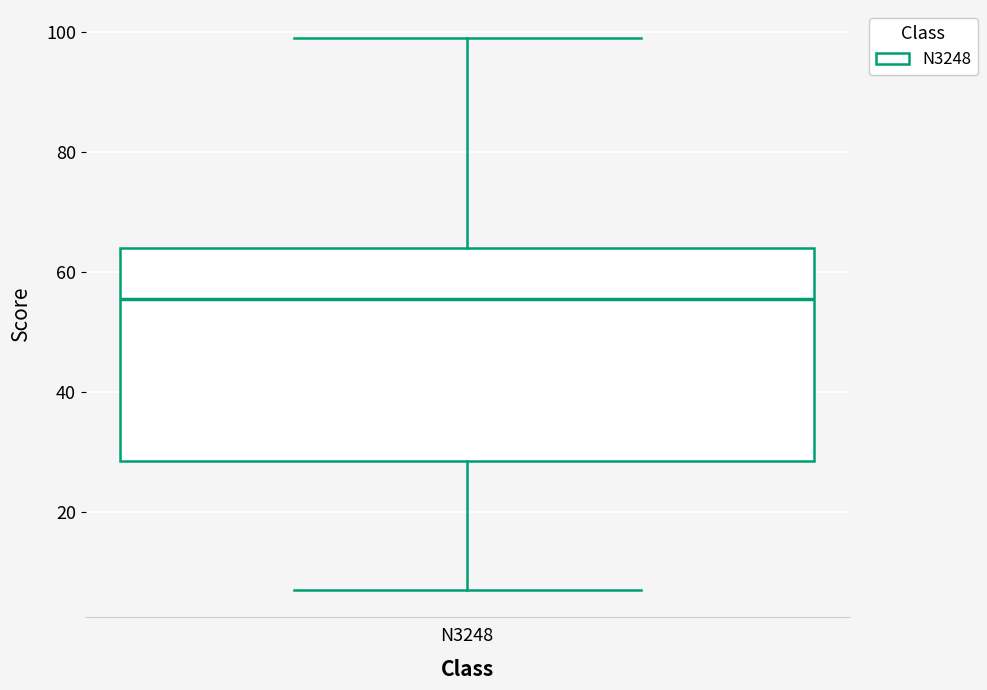

Transcribe this box plot: give where the median line is, the range the box spans, and where the two whiskers end, as read against the y-axis. The values are not printed on the chart, so give them approximately, as read against the axis.

median 56, box 28 to 64, whiskers 8 to 100